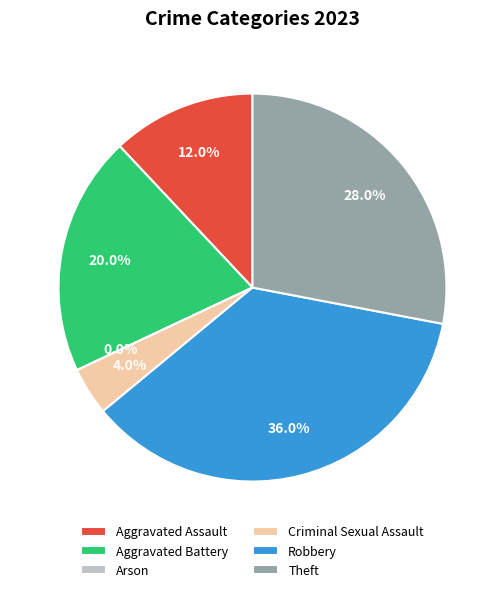

What percentage is the 1 slice, to the nearest percent?

20%